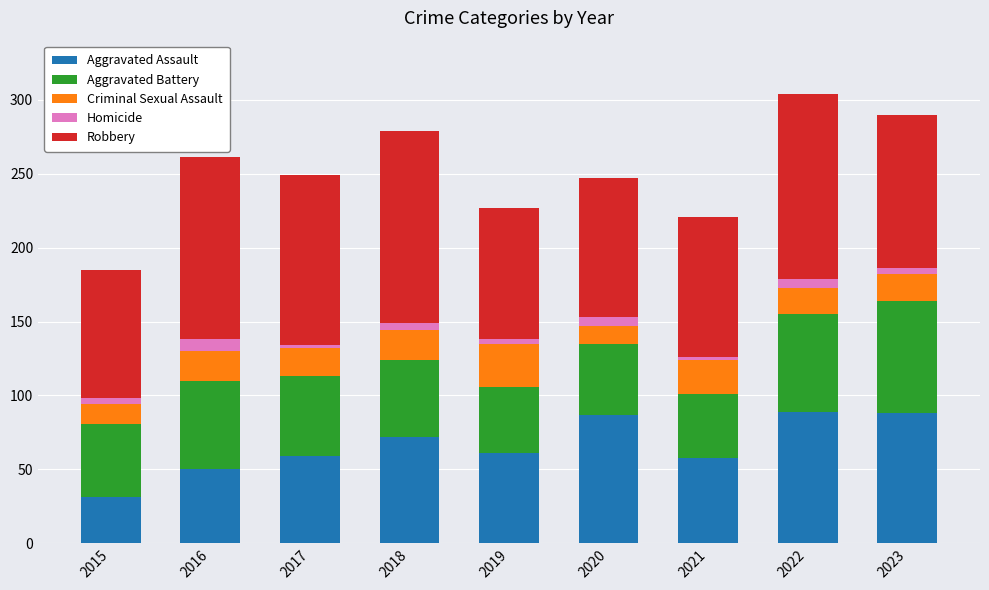

What is the difference between the maximum and minimum values in the Aggravated Assault series?

58